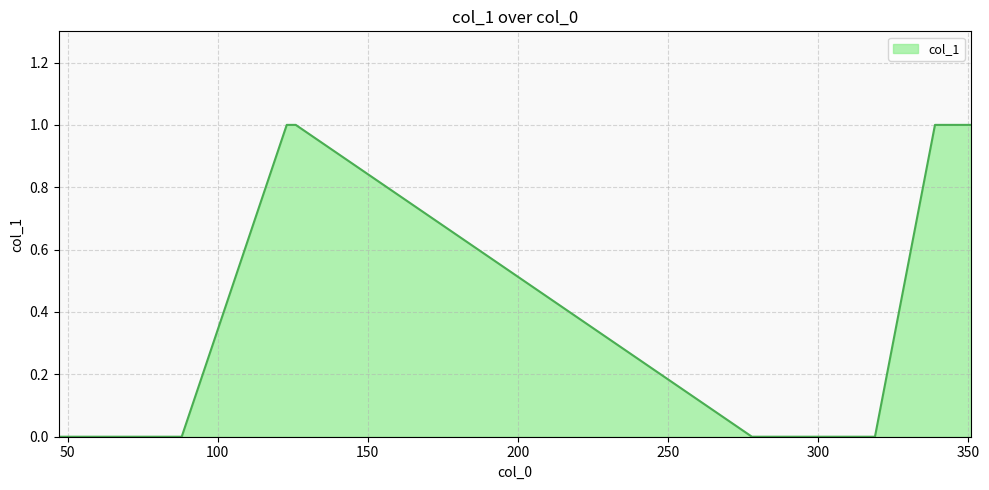

What is the greatest value displayed?

1